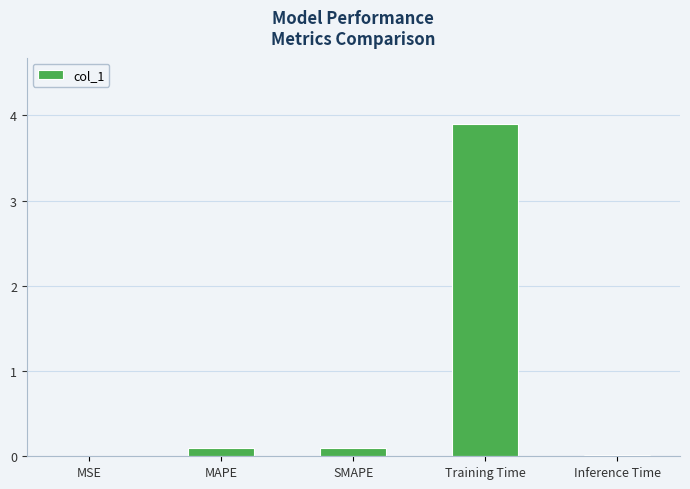

What is the maximum value shown in the chart?

3.9